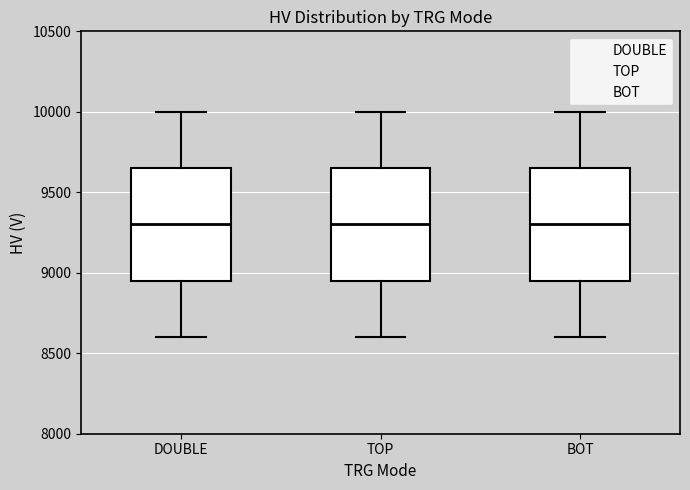

Reading left to right, read every box against the y-axis: the position of its median line, the range the box covers, and the ends of its whiskers. The values are not printed on the chart, so give them approximately, as read against the axis.

DOUBLE: median 9300, box 8950 to 9650, whiskers 8600 to 10000
TOP: median 9300, box 8950 to 9650, whiskers 8600 to 10000
BOT: median 9300, box 8950 to 9650, whiskers 8600 to 10000